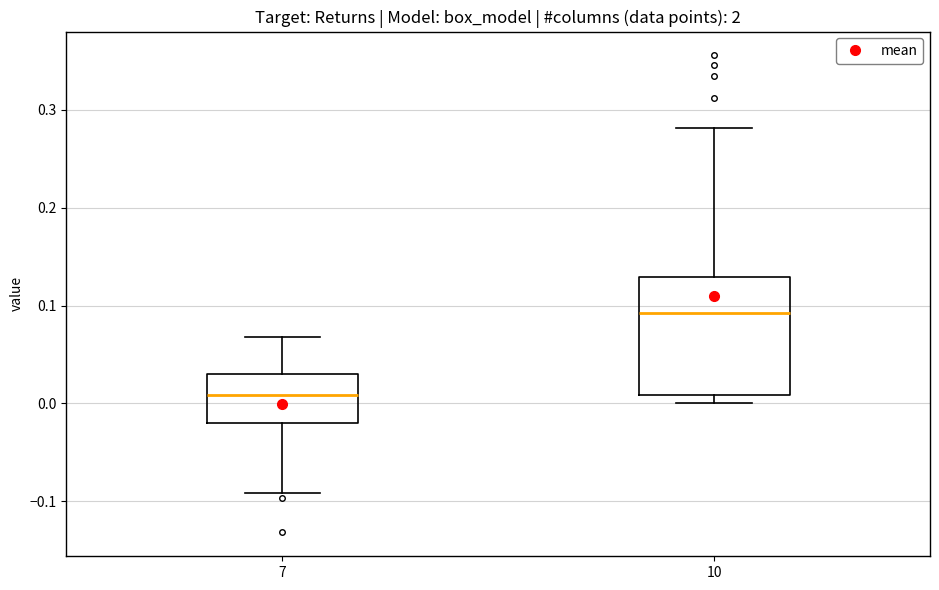

Where is the lower edge of the box at x = 10 on the y-axis? The values are not printed on the chart, so give them approximately, as read against the axis.

0.01